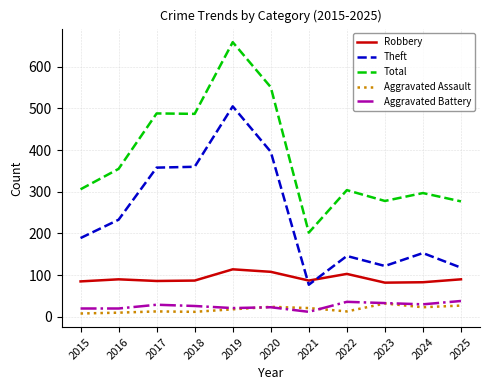

Which category has the highest value across all series?

2019